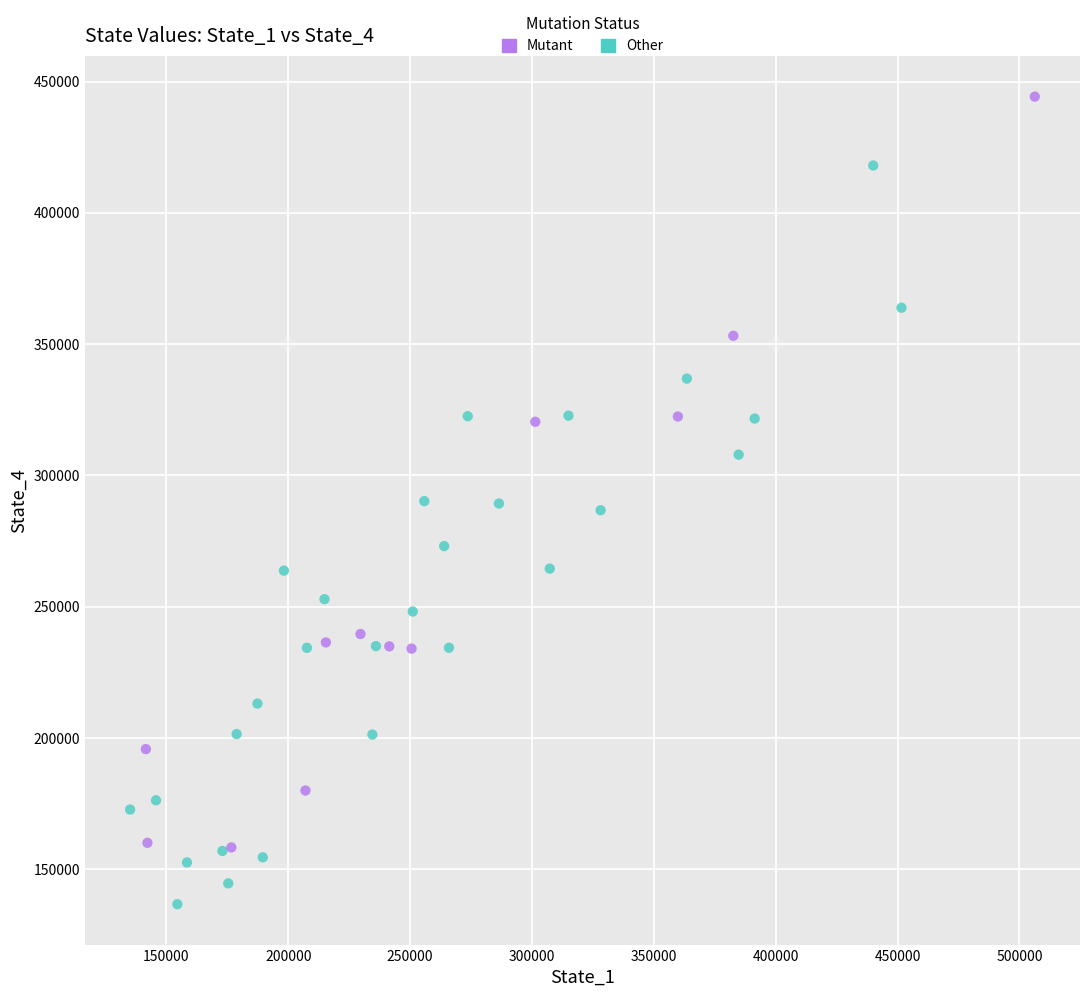

Which series reaches the maximum Y coordinate?

Mutant